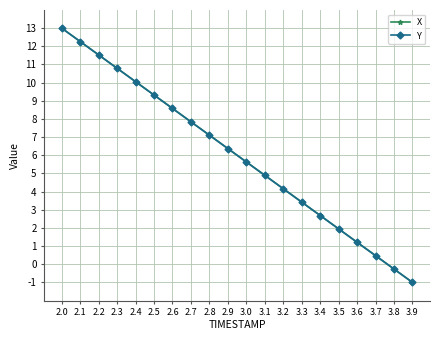

The X series shows 3.6 at 3.0. True or false?

False